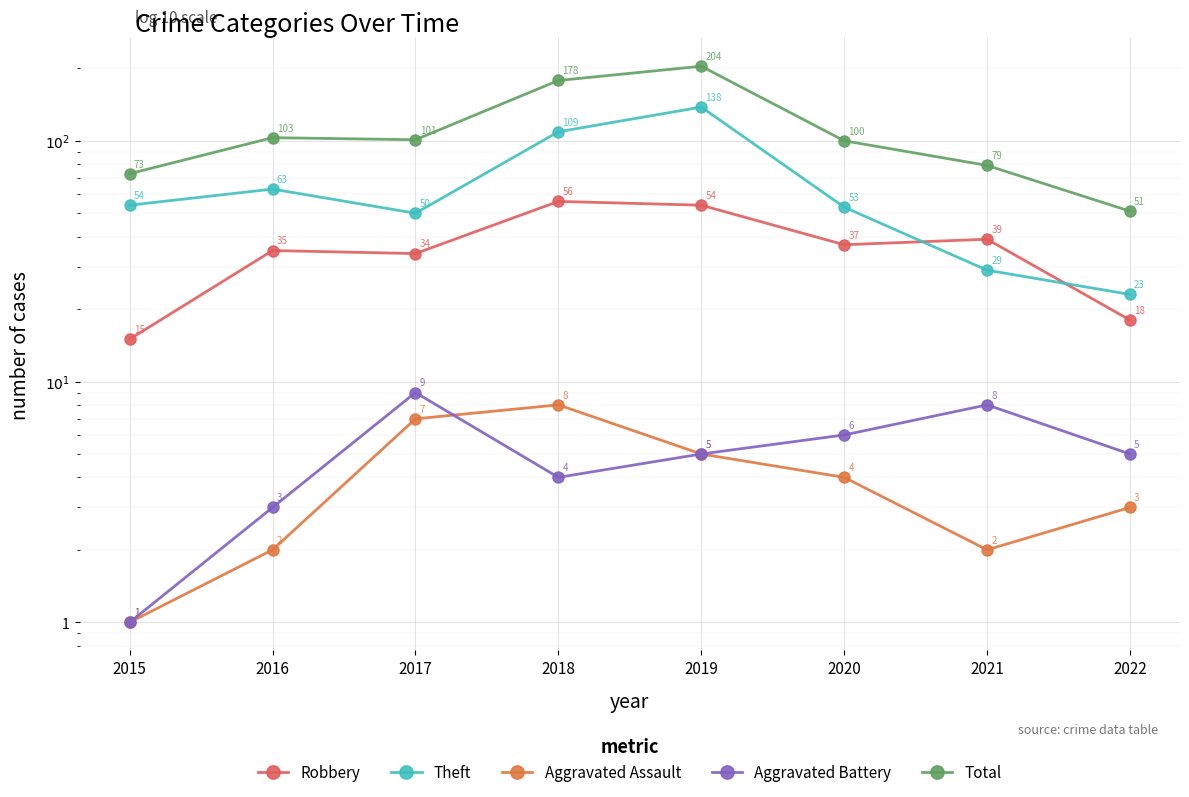

Is it true that Theft equals 27 at 2017?

False